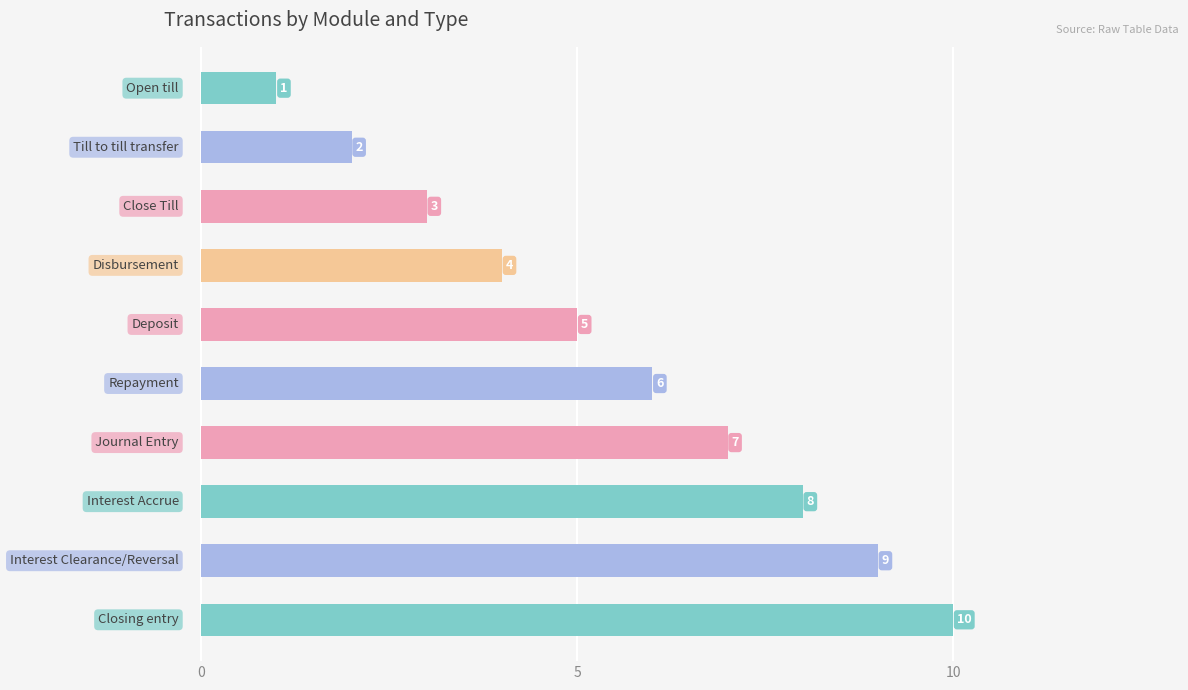

What is the minimum value shown in the chart?

1